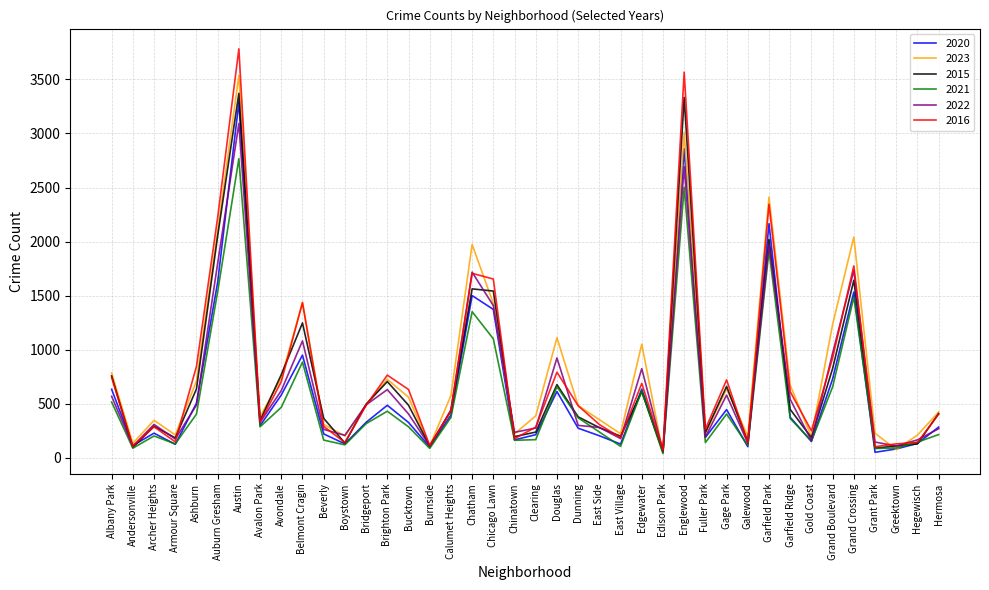

At which category is the sum across all series the highest?

Austin